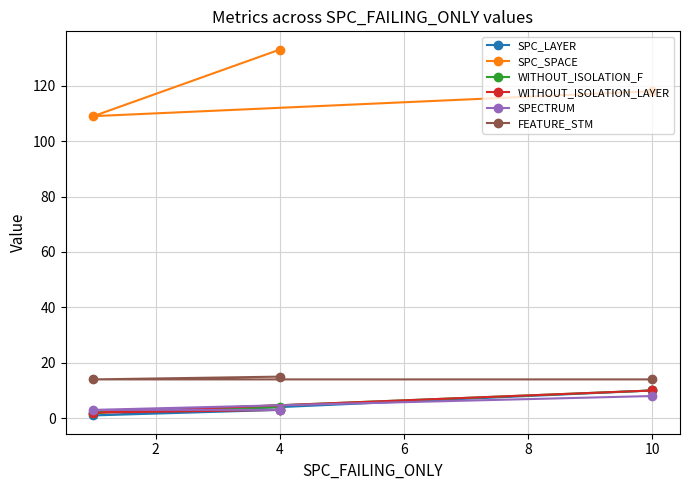

Which series has the largest total across all categories?

SPC_SPACE